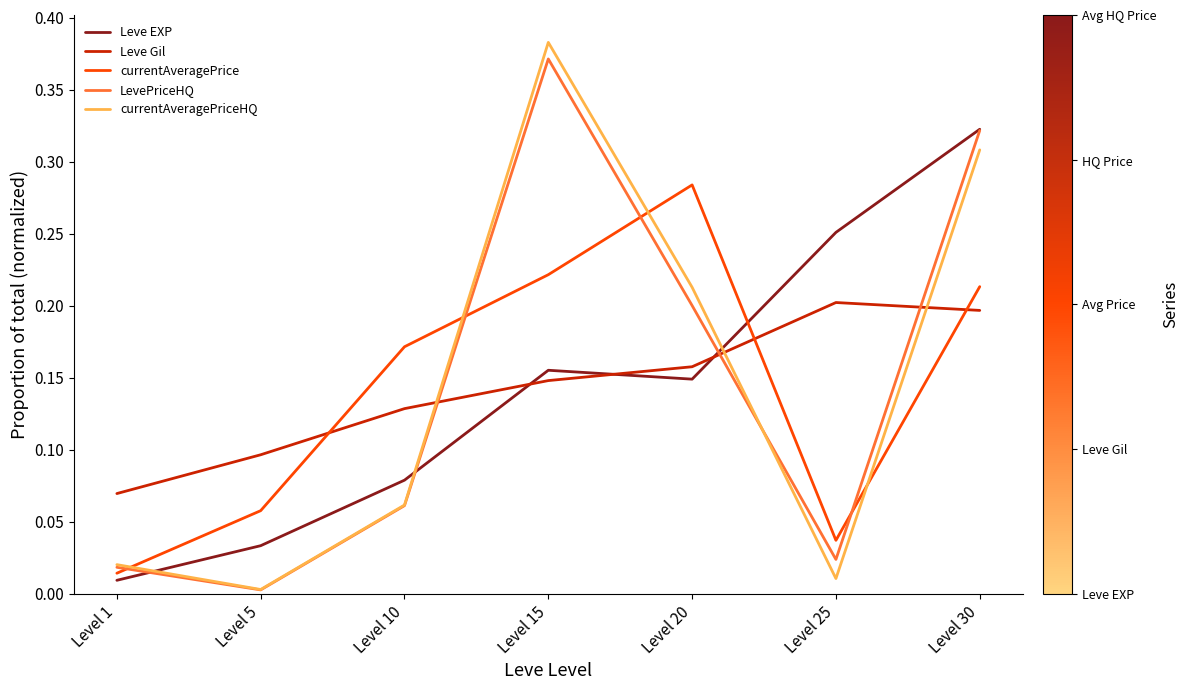

Between which two adjacent categories do currentAveragePrice and currentAveragePriceHQ first intersect?

Level 1 and Level 5